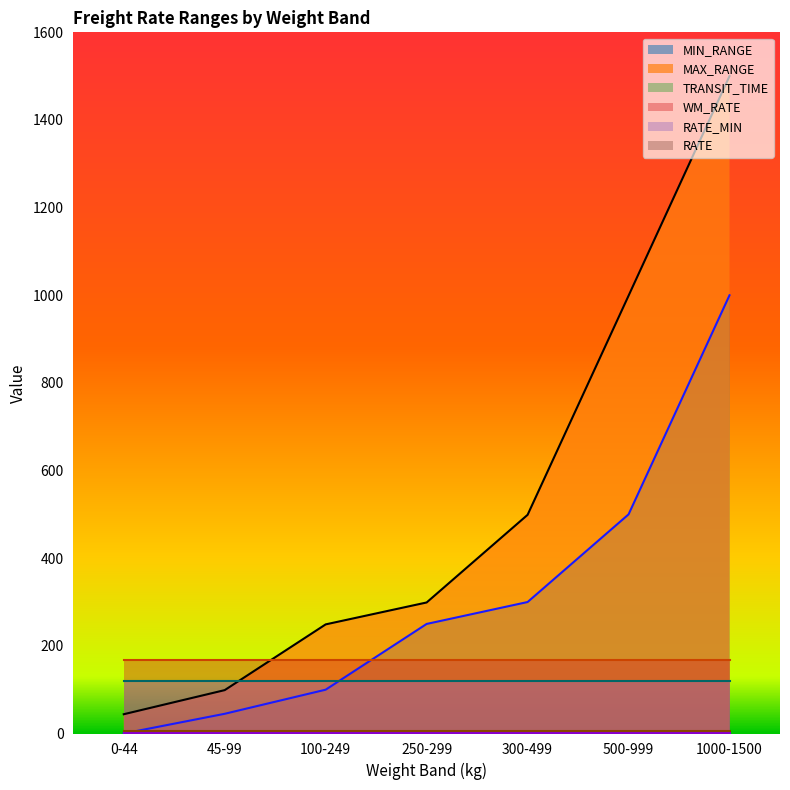

Between 45-99 and 500-999, which is larger?

500-999